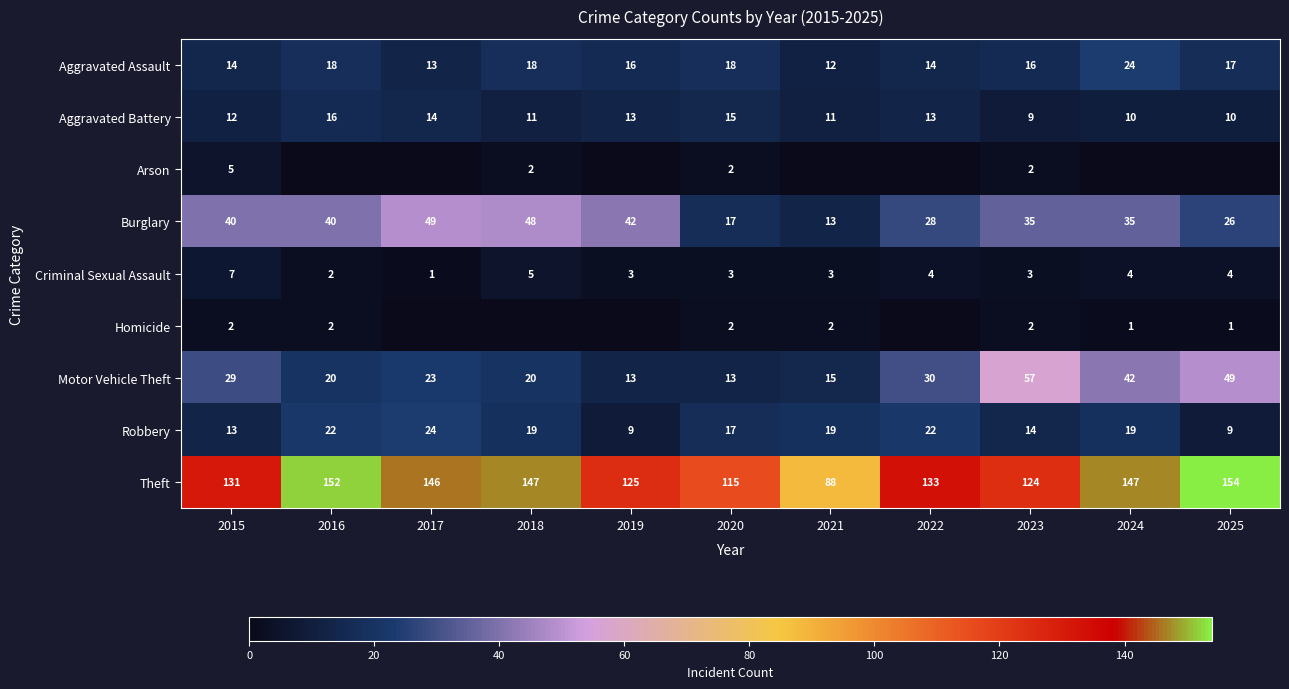

What is the total value across all series at 2019?

221